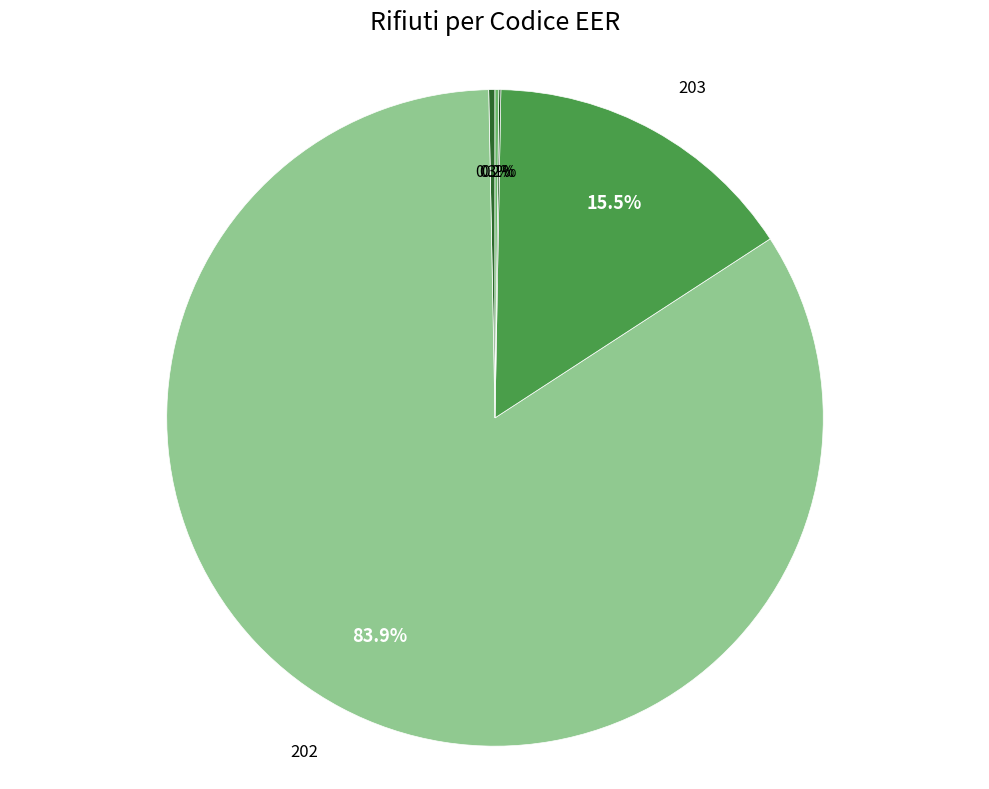

Between 202 and 201, which is larger?

202